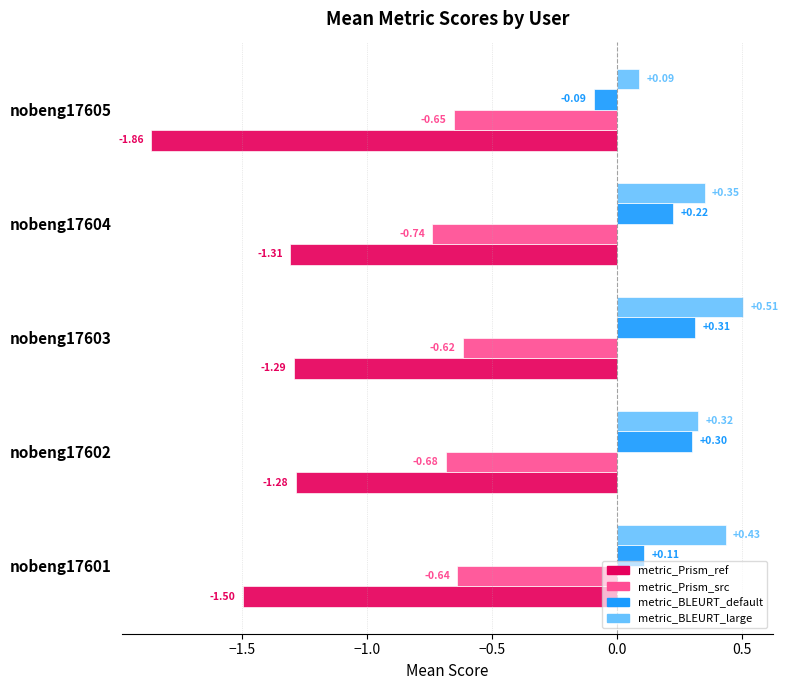

What are all the series names shown in the legend?

metric_Prism_ref, metric_Prism_src, metric_BLEURT_default, metric_BLEURT_large